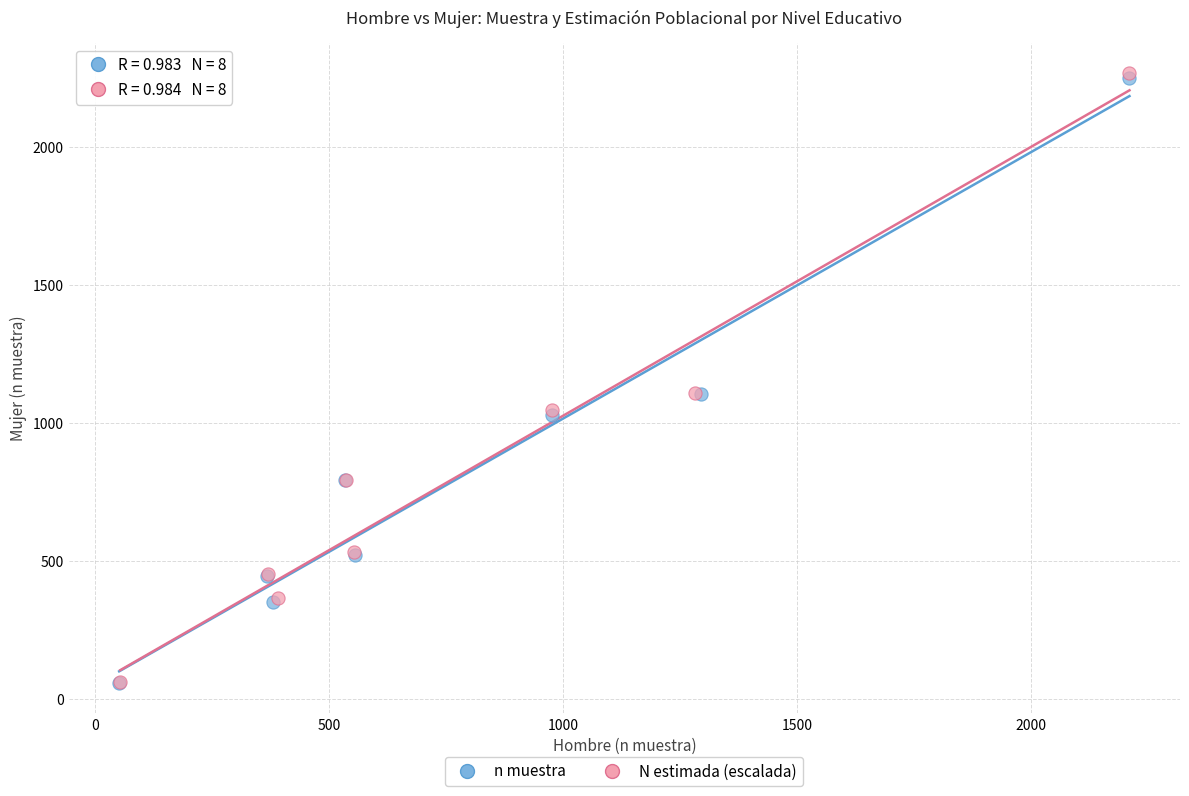

Which series has the largest Y range (max minus min)?

N estimada (escalada)